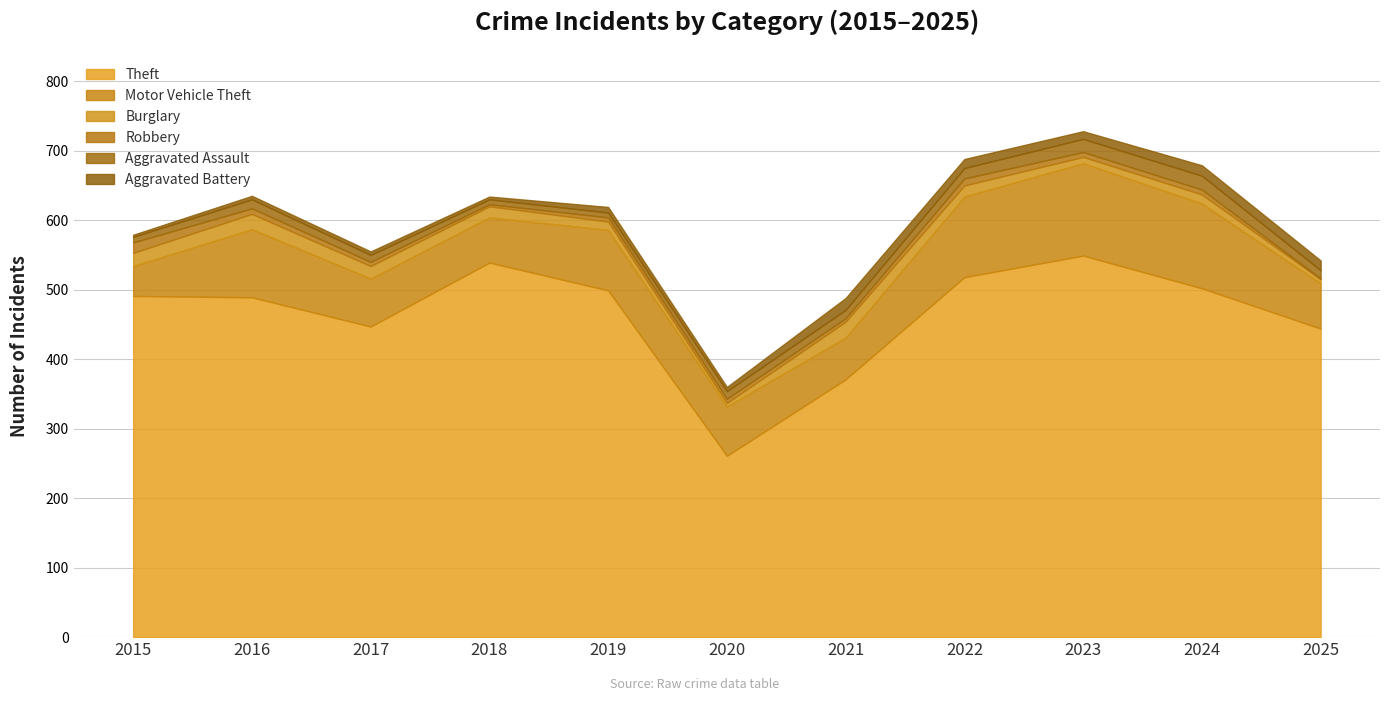

At 2018, list the series in order from smallest to largest.

Robbery, Aggravated Battery, Aggravated Assault, Burglary, Motor Vehicle Theft, Theft